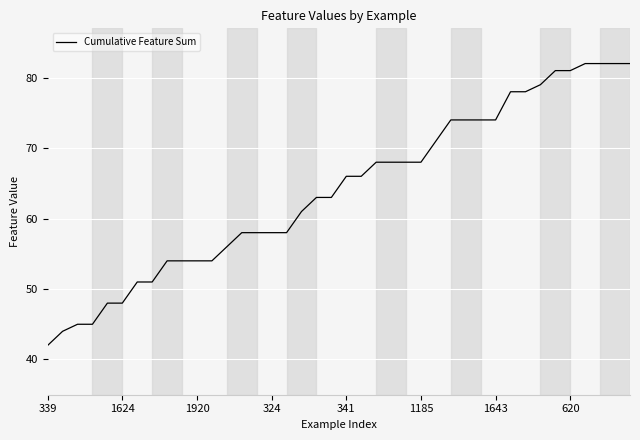

What is the maximum value shown in the chart?

82